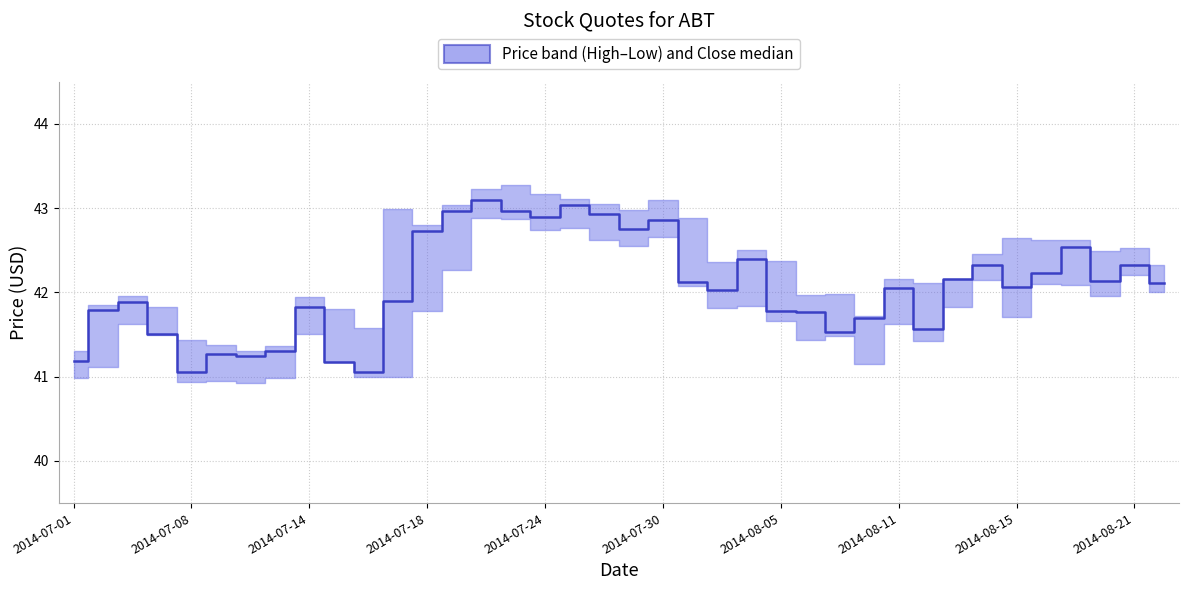

Count the number of values greater than 42.

21